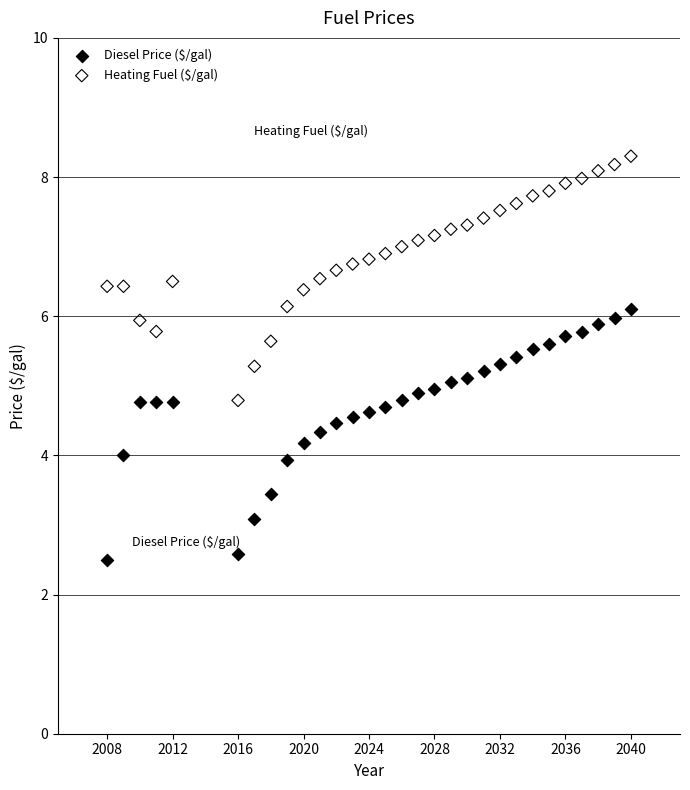

Which series contains the highest Y value?

Heating Fuel ($/gal)